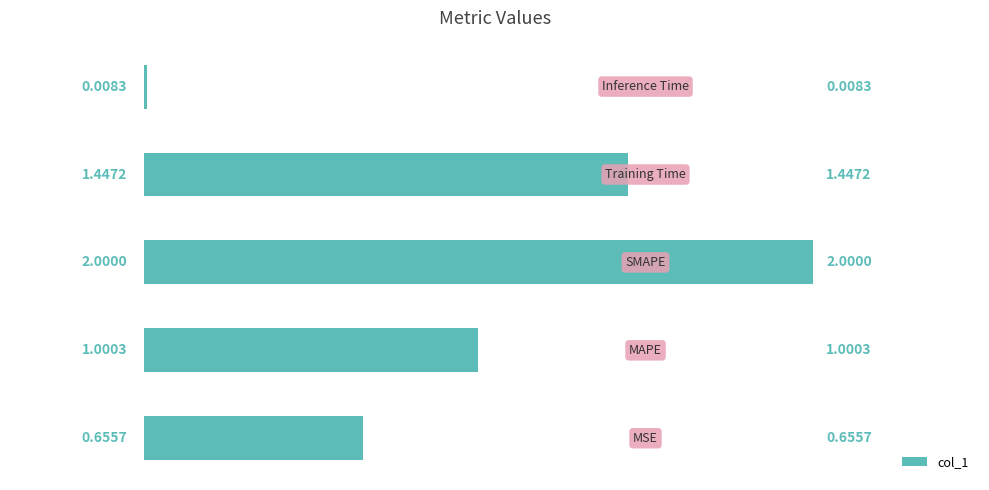

What is the sum of all values?

5.1